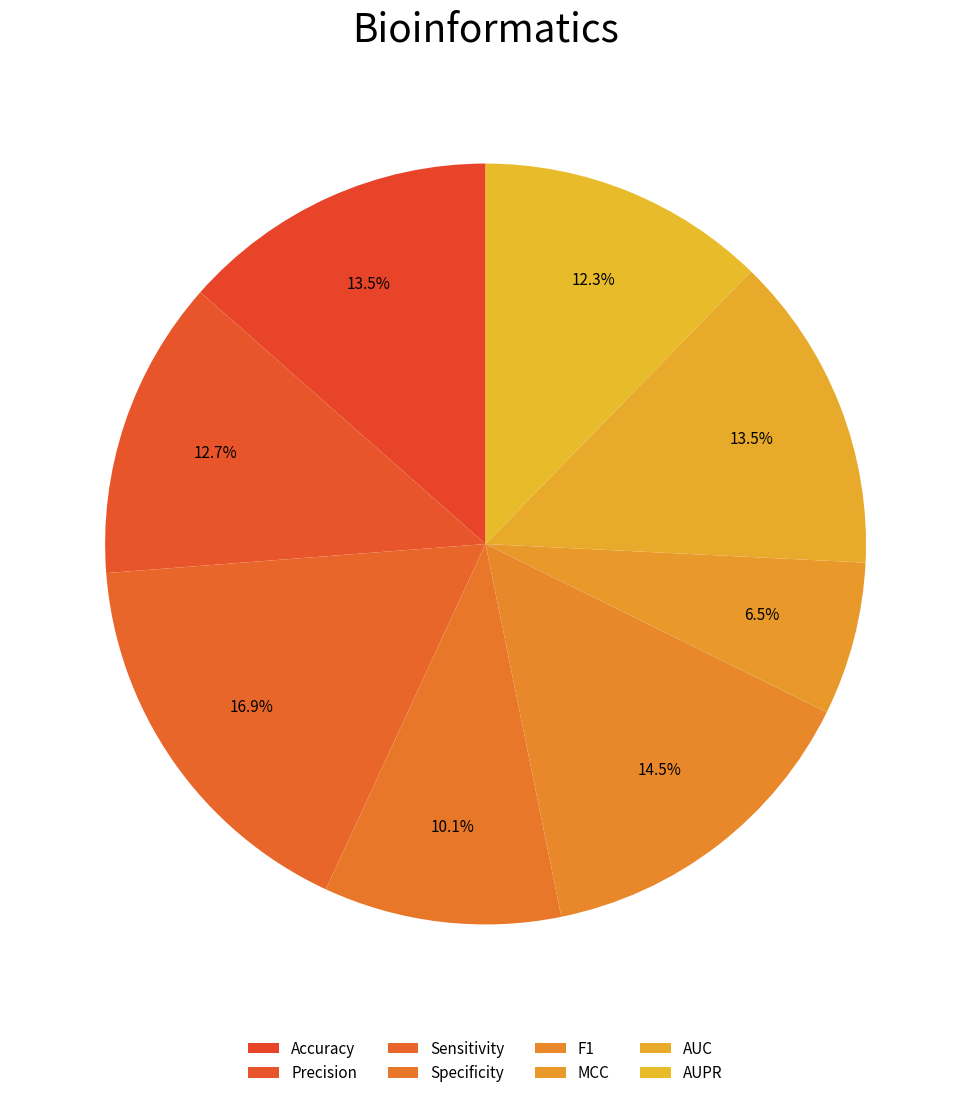

Which slice is the largest?

Sensitivity